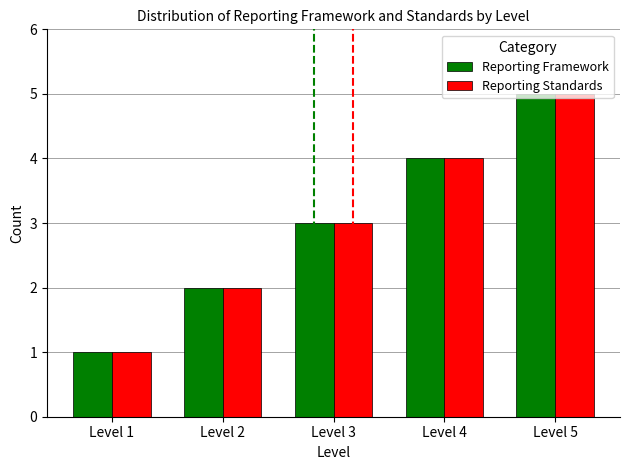

Reading left to right, transcribe all the data shown in this chart.

Reporting Framework: 1	2	3	4	5
Reporting Standards: 1	2	3	4	5